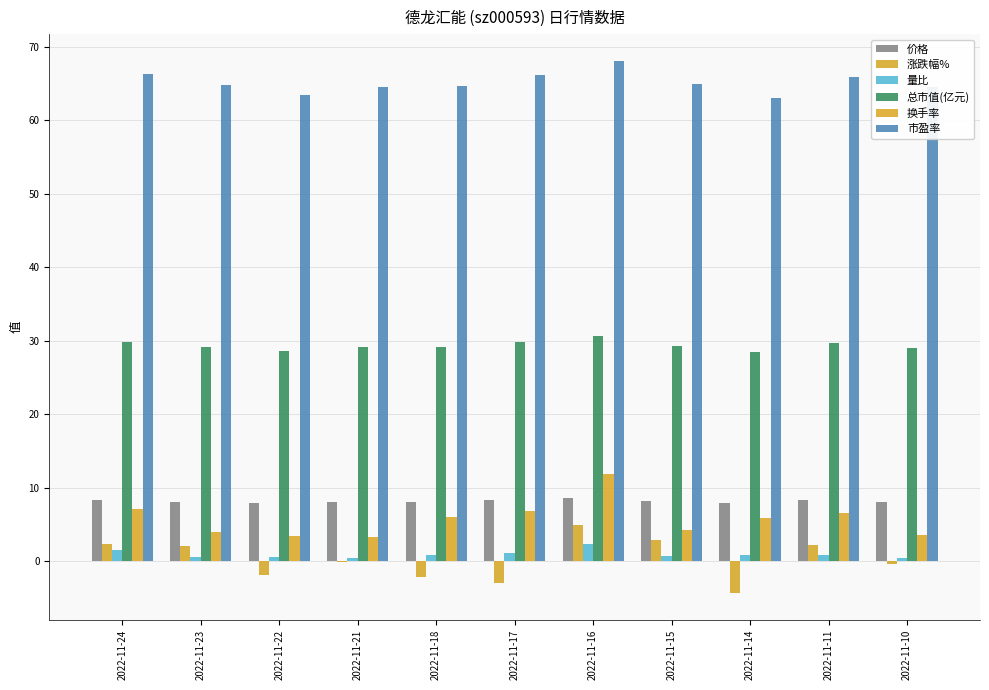

The 价格 series shows 5.5 at 2022-11-18. True or false?

False